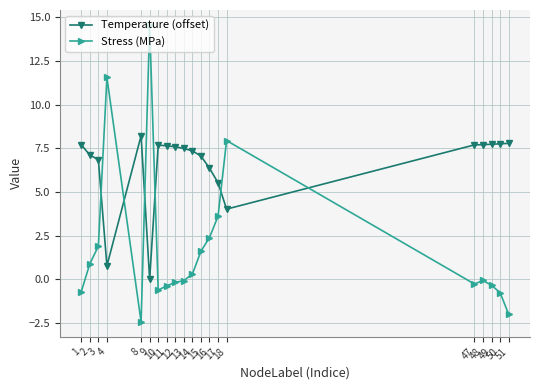

Read the Stress (MPa) value at 4.

11.6